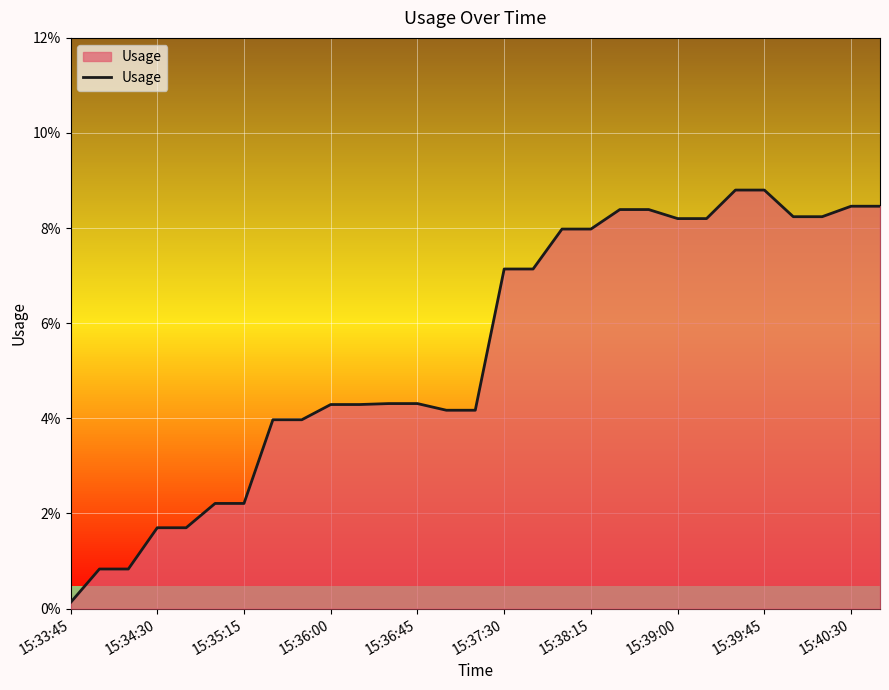

Is this an area chart (filled region under the line)?

Yes